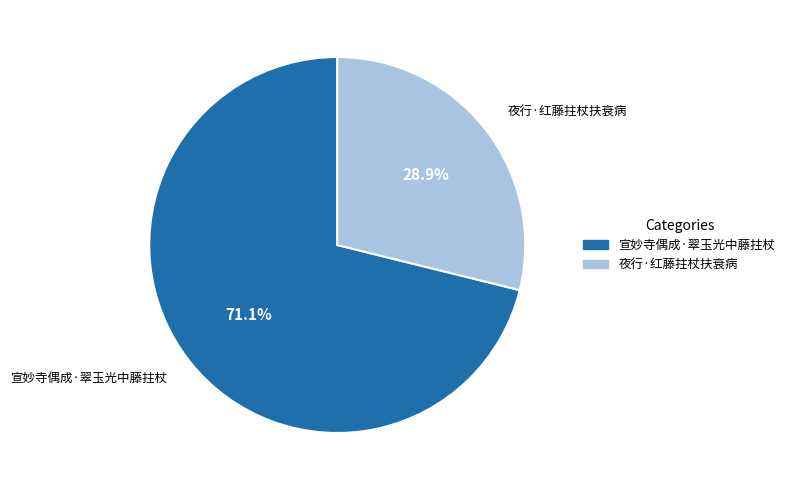

Is the sum of 宣妙寺偶成·翠玉光中藤拄杖 and 夜行·红藤拄杖扶衰病 greater than half?

Yes